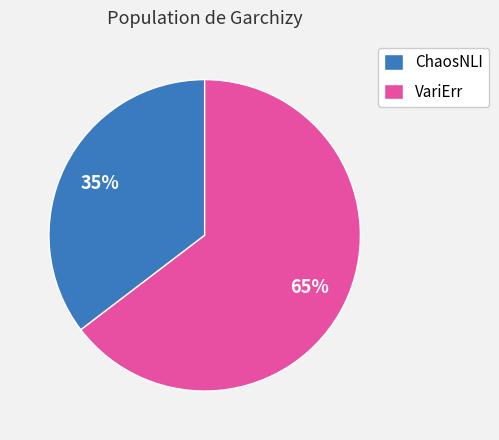

To the nearest percent, what is the average slice percentage?

50%